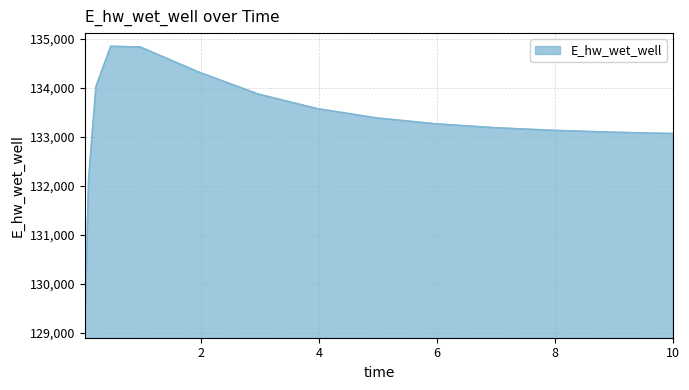

What is the difference between the maximum and minimum values?

5695.0